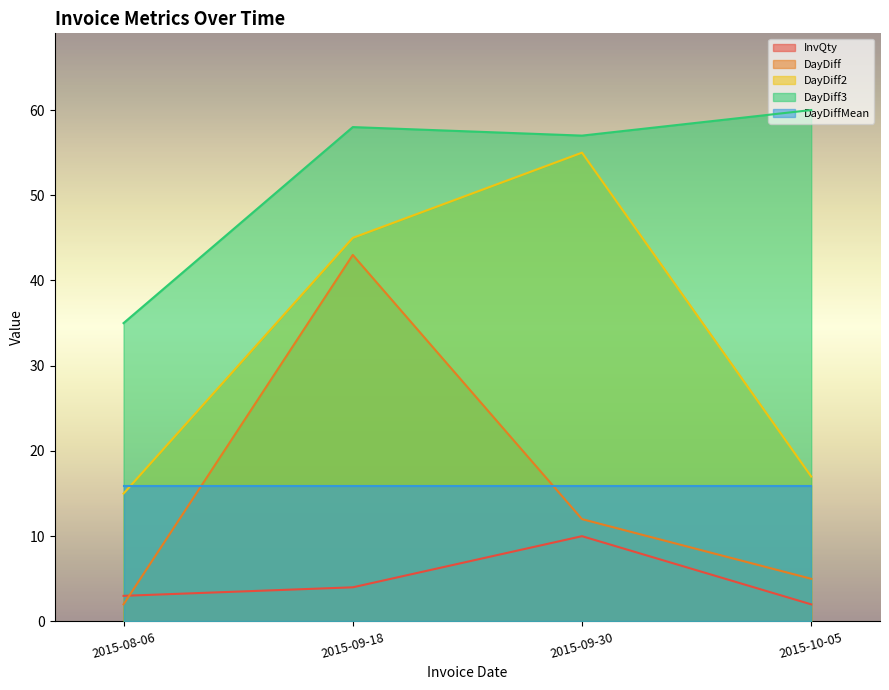

The value of DayDiff at 2015-09-30 is 12. True or false?

True